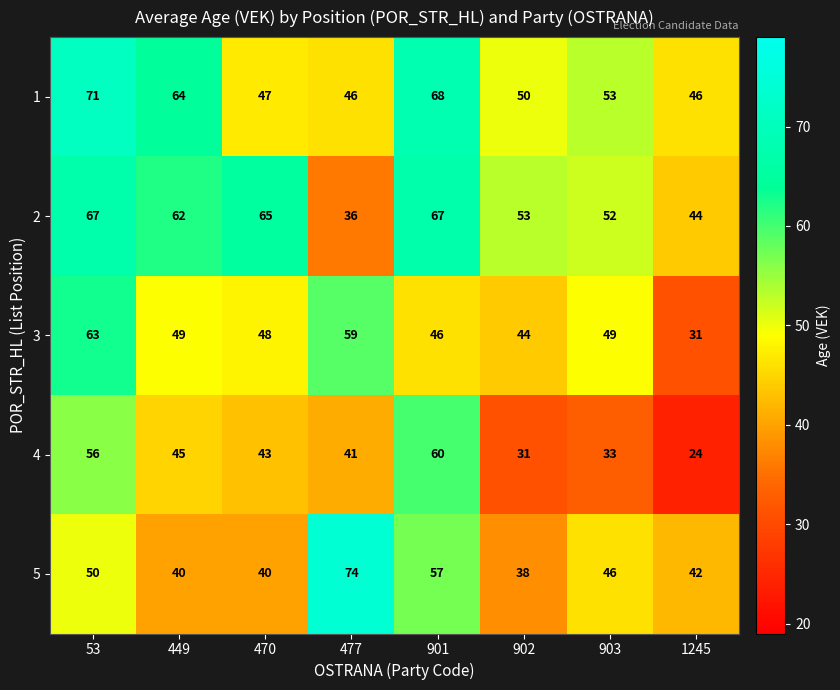

The value of 3 at 901 is 32. True or false?

False